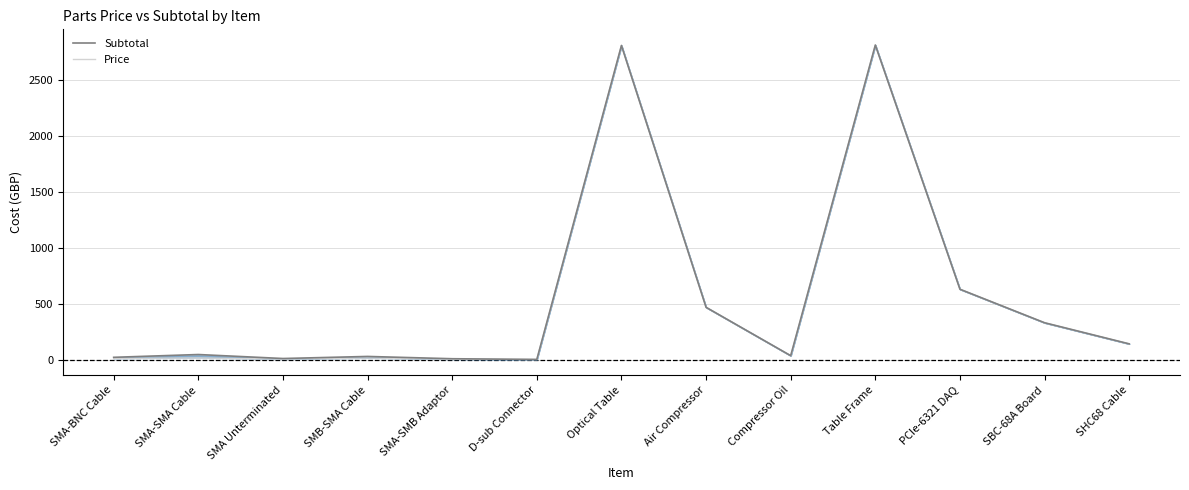

True or false: Subtotal and Price intersect in this chart.

False